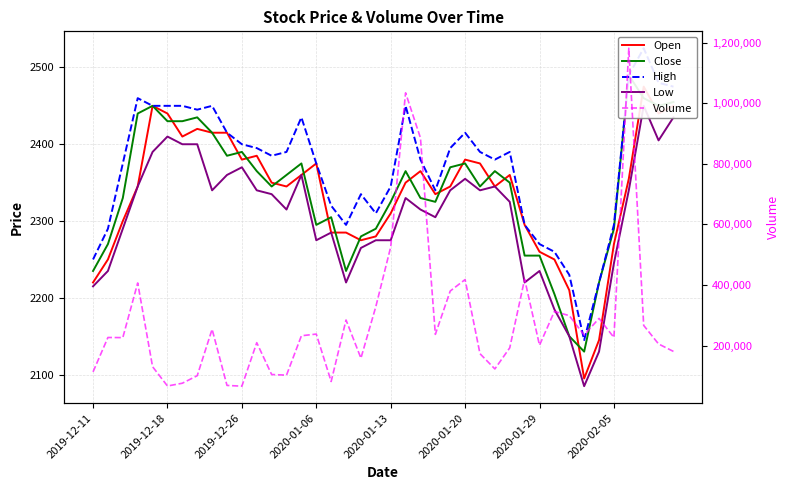

At 27, list the series in order from largest to smallest.

Volume, High, Close, Open, Low